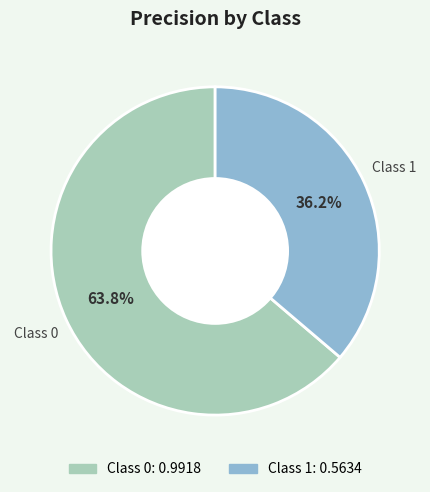

Is there any slice that represents more than half of the pie?

Yes